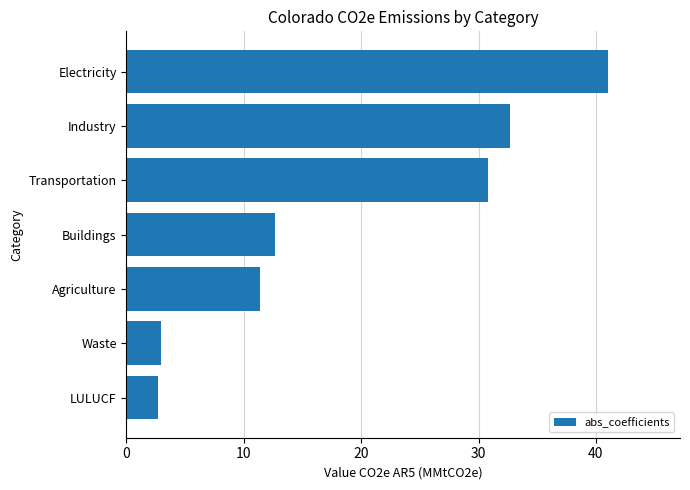

What is the minimum value shown in the chart?

2.7